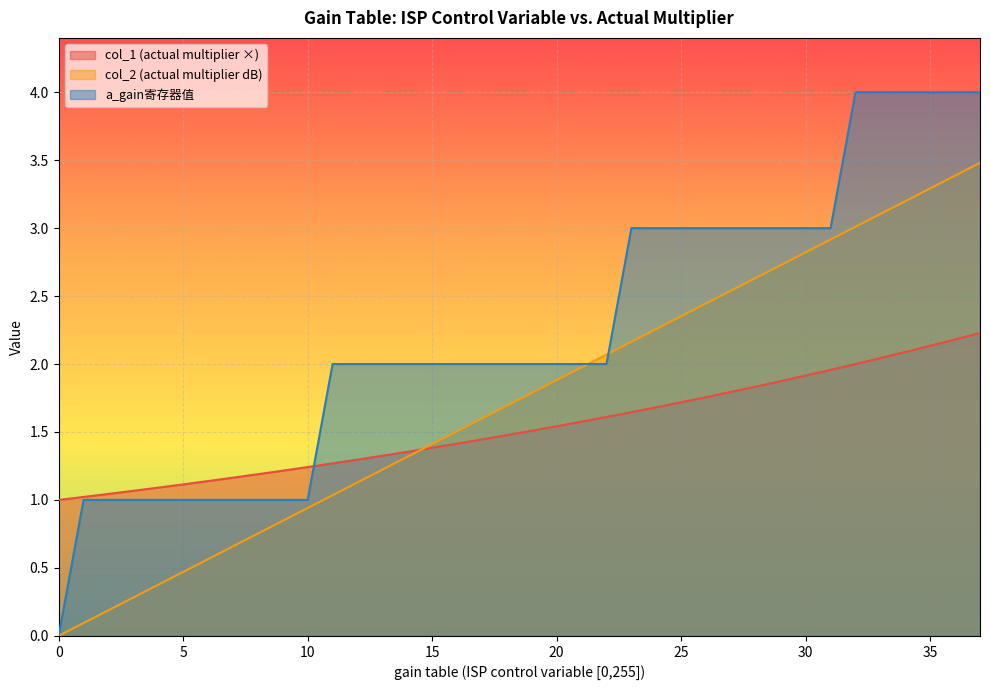

What is the total value across all series at 25?

7.1